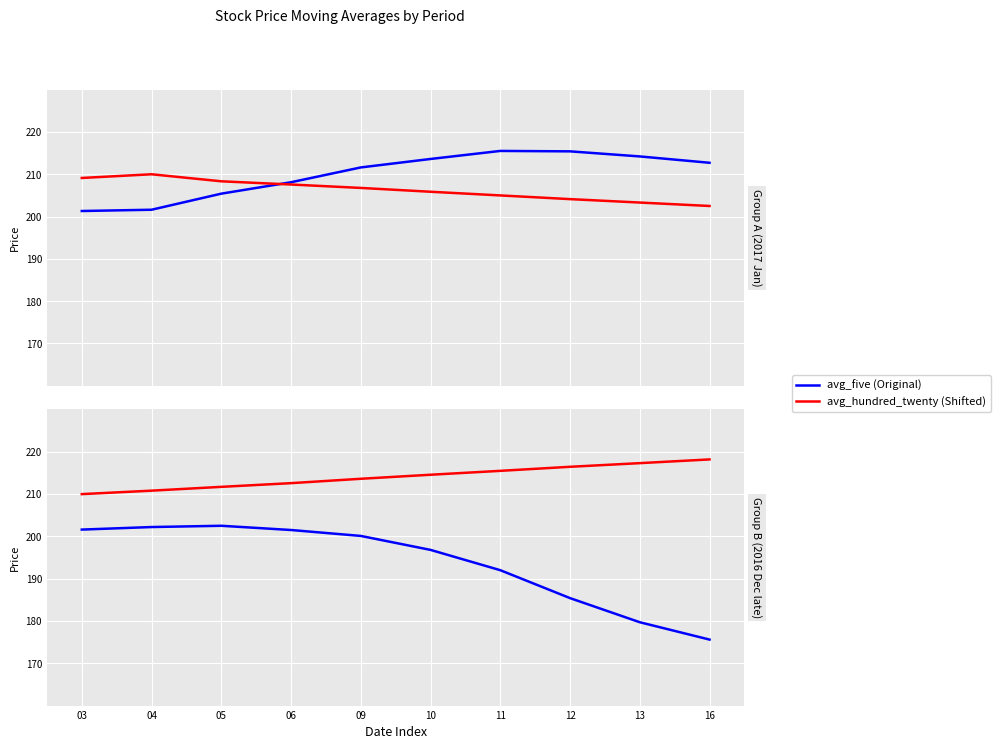

The avg_hundred_twenty (Shifted) series shows 341.4 at 16. True or false?

False